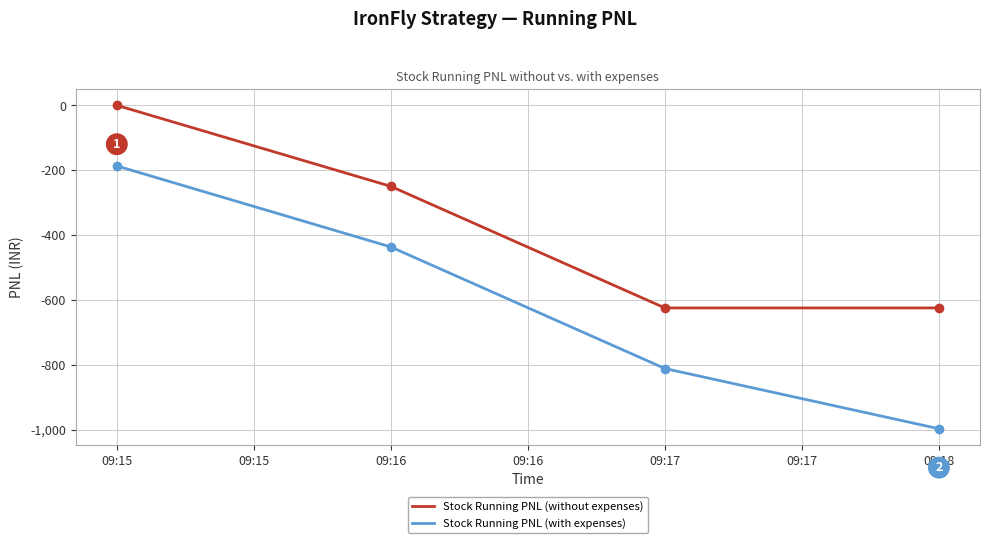

What is the sum of all Stock Running PNL (with expenses) values?

-2433.4